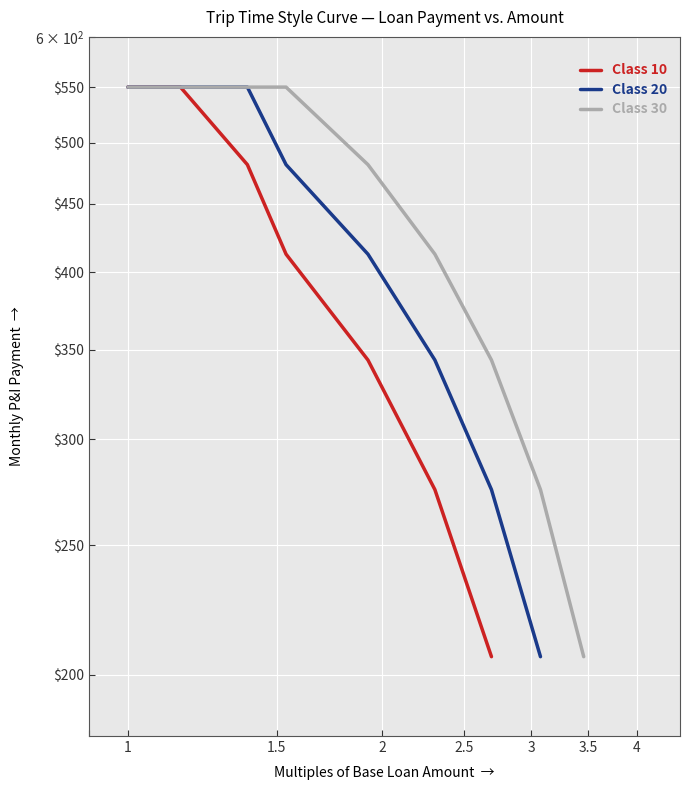

What are all the series names shown in the legend?

Class 10, Class 20, Class 30